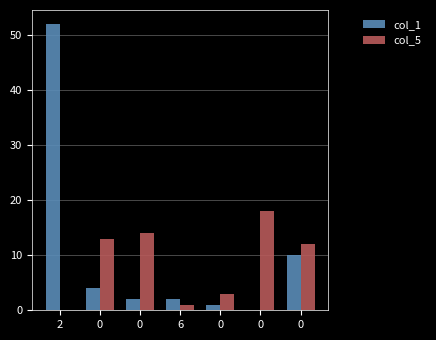

What is the difference between the highest and lowest values at 0?

9